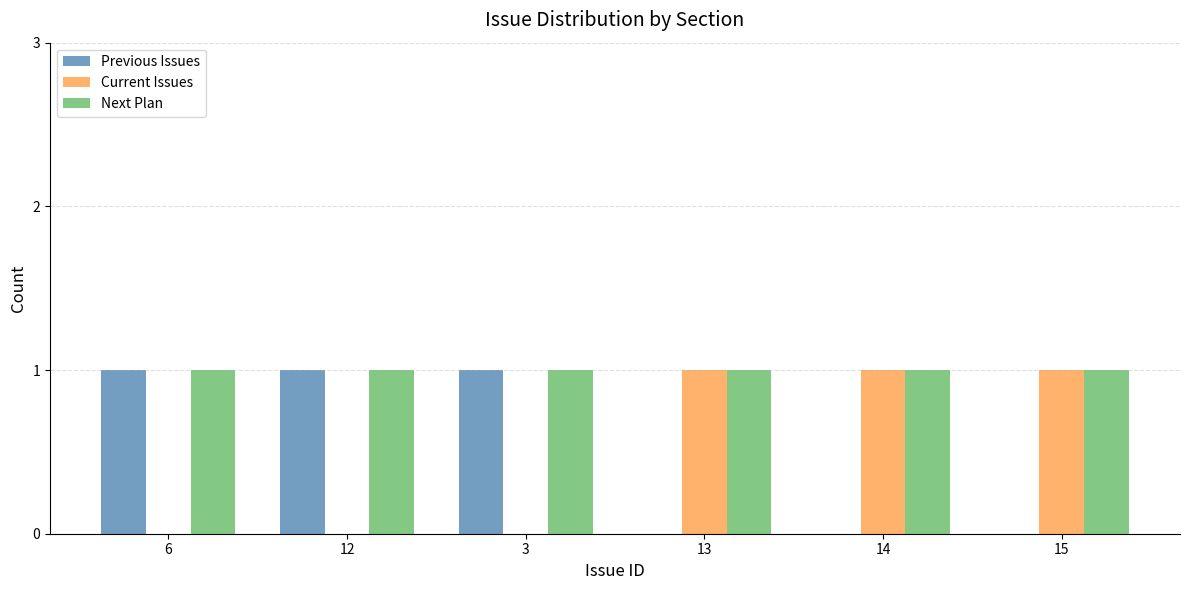

What is the sum of all Current Issues values?

3